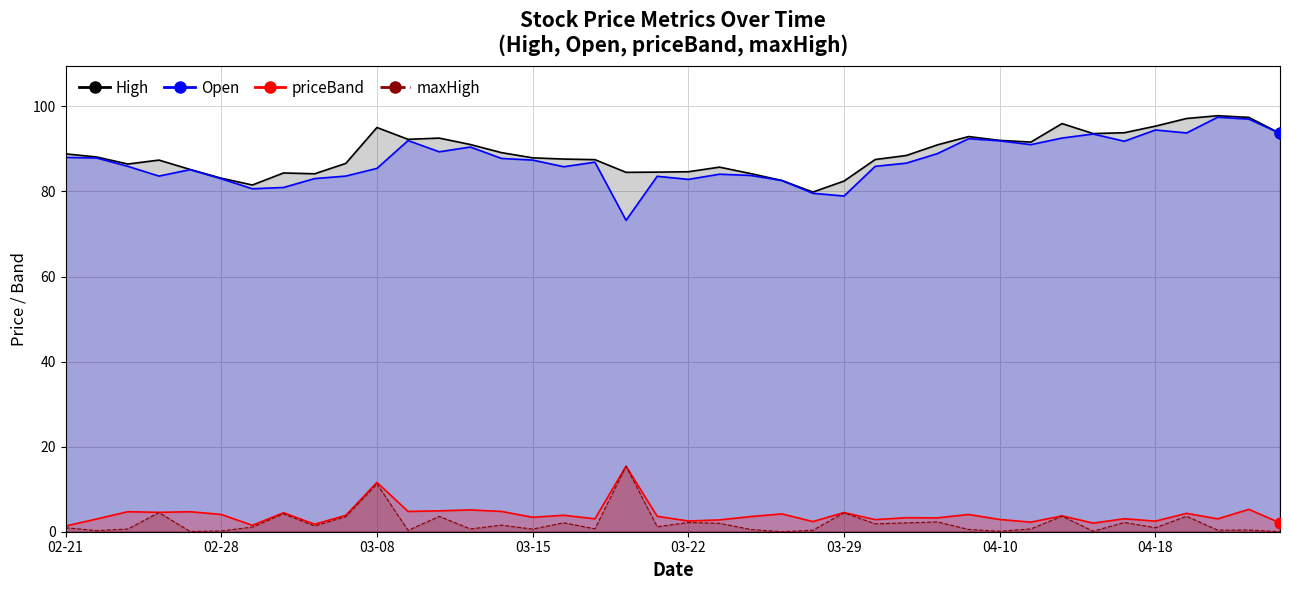

At how many categories does at least one series exceed 60?

40